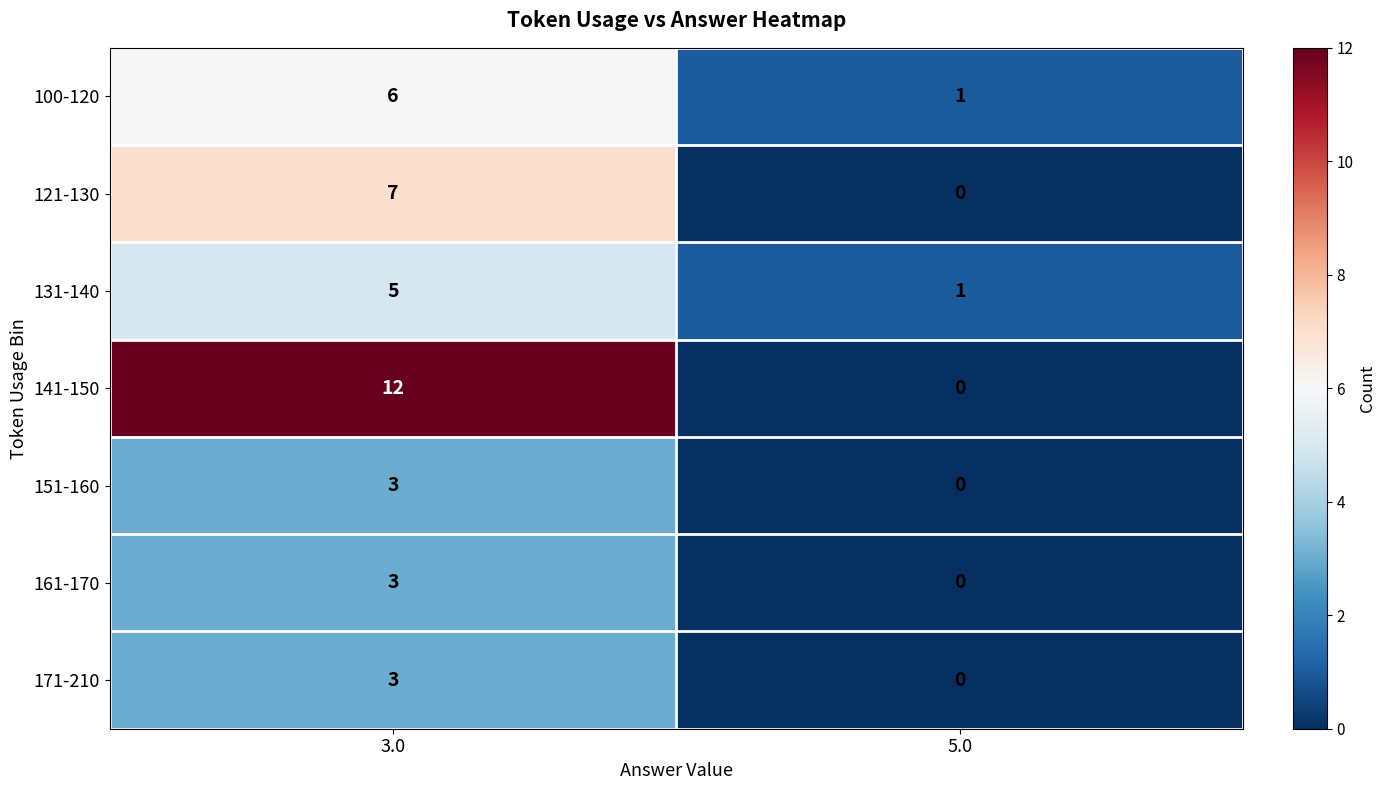

How many values in 151-160 are above zero?

1